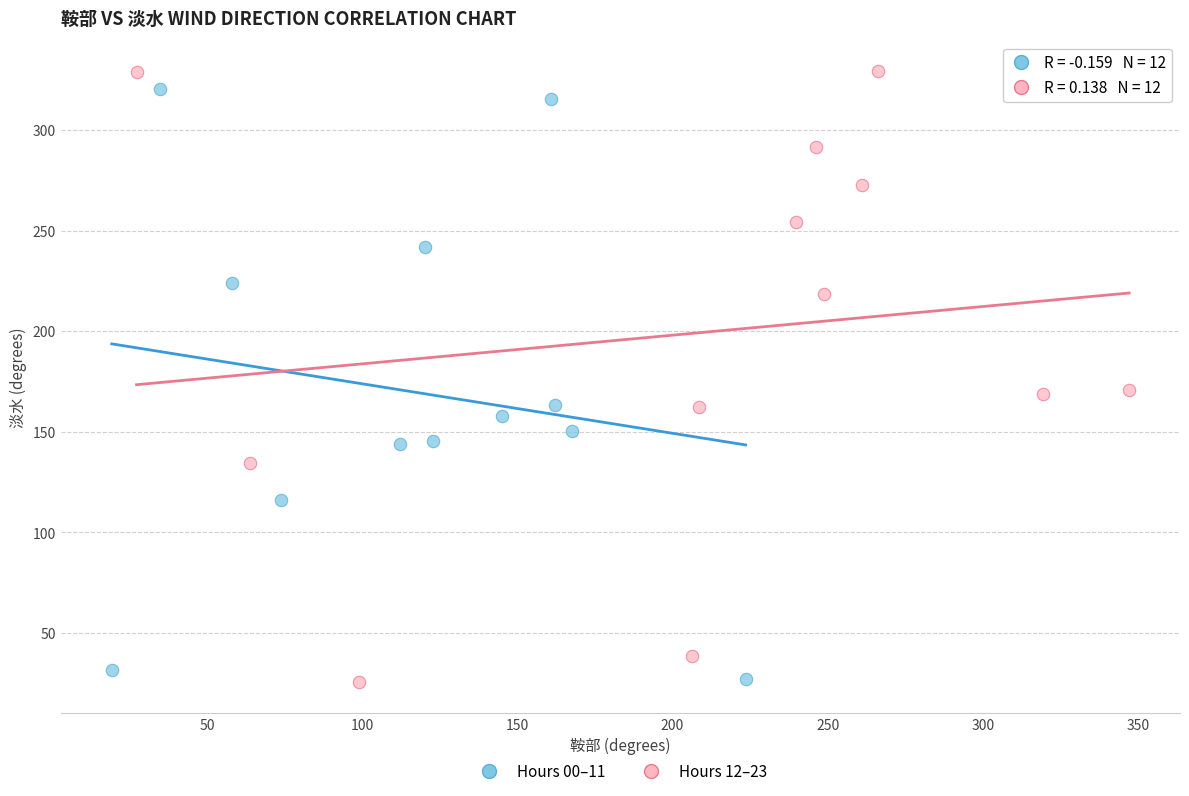

Which series has the widest spread of Y values?

Hours 12–23